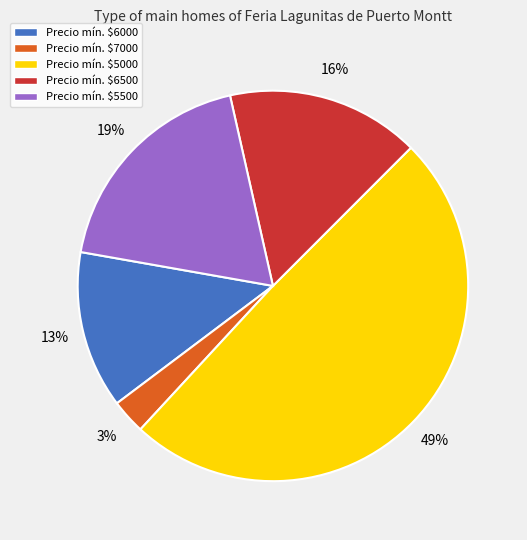

Is there any slice that represents more than half of the pie?

No